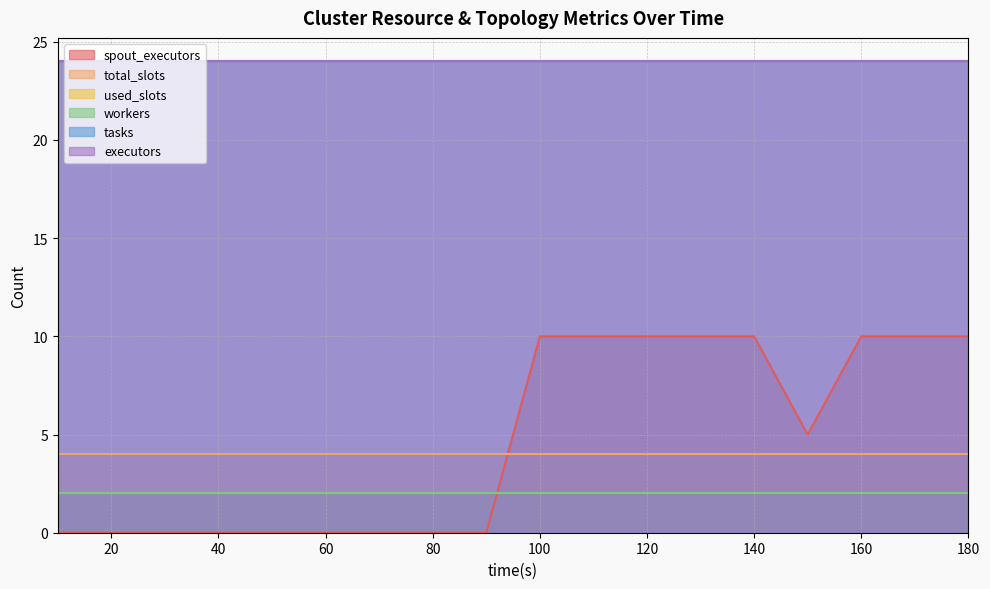

List the labels in order of tasks value, smallest first.

10, 20, 30, 40, 50, 60, 70, 80, 90, 100, 110, 120, 130, 140, 150, 160, 170, 180